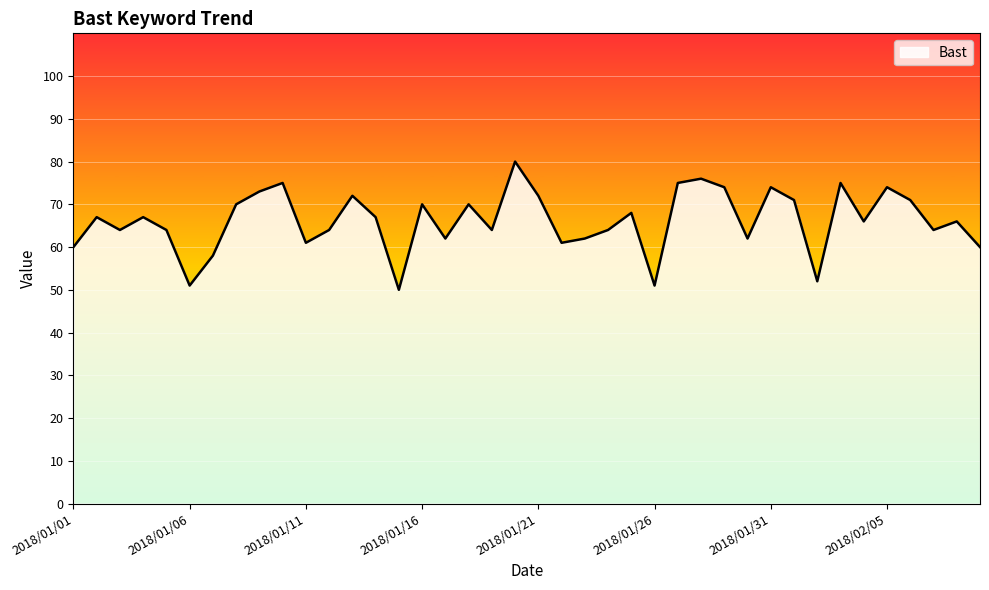

What is the greatest value displayed?

80